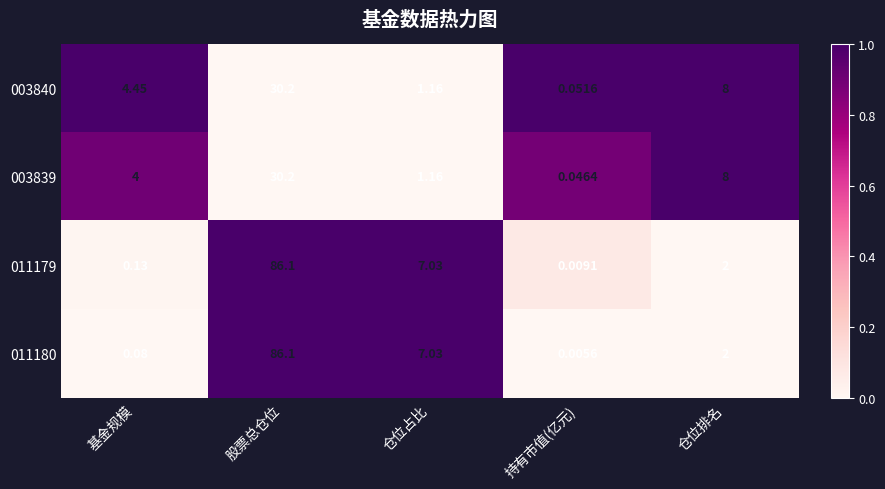

Count the number of categories in the chart.

5